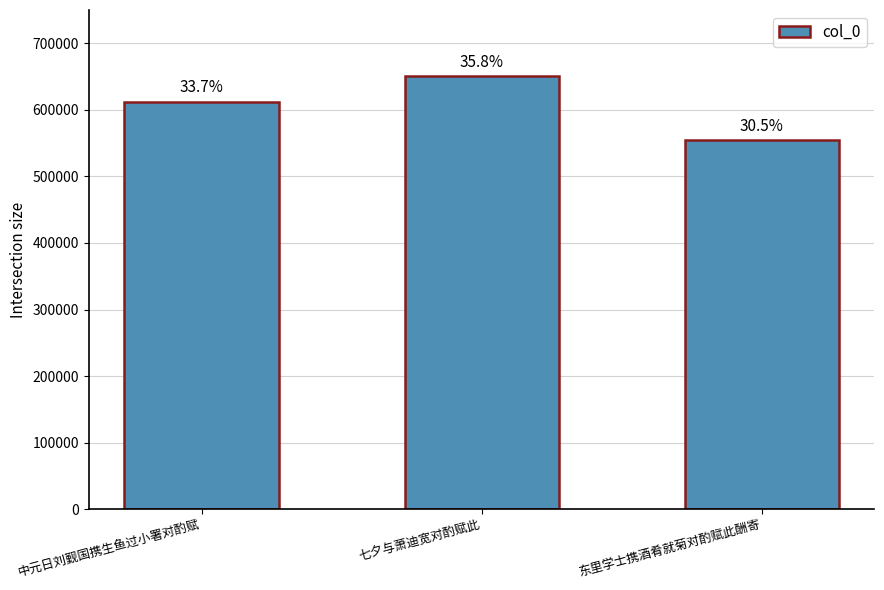

What position from the right is 东里学士携酒肴就菊对酌赋此酬寄?

1